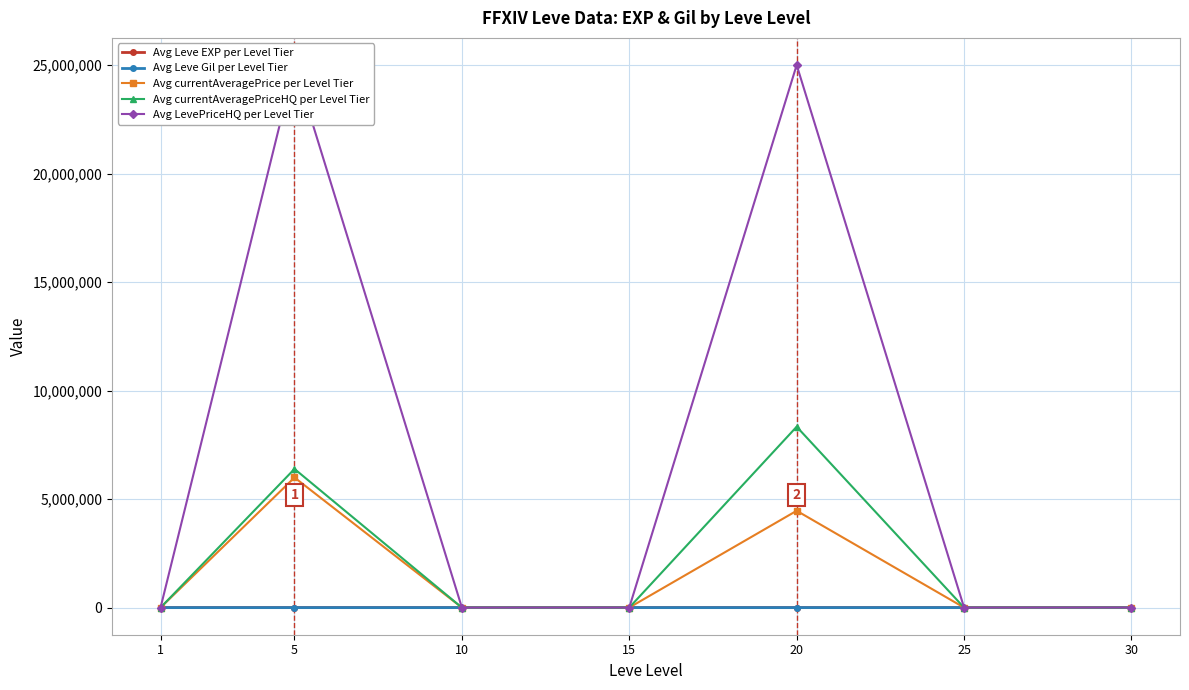

Which series has the largest range (max minus min)?

Avg LevePriceHQ per Level Tier